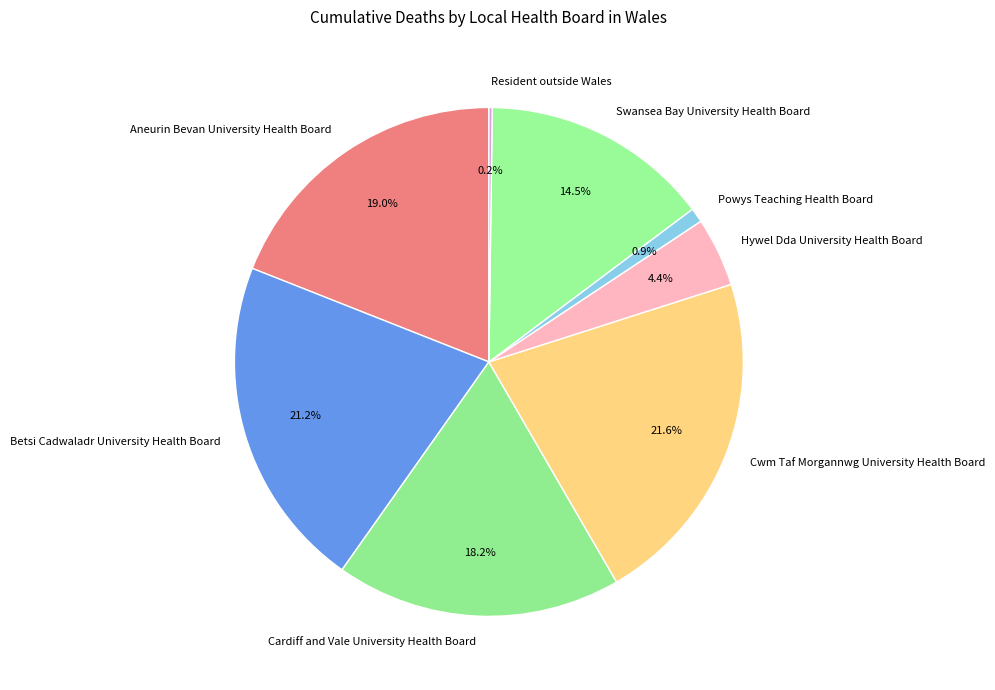

What portion of the pie excludes Cardiff and Vale University Health Board?

81.8%